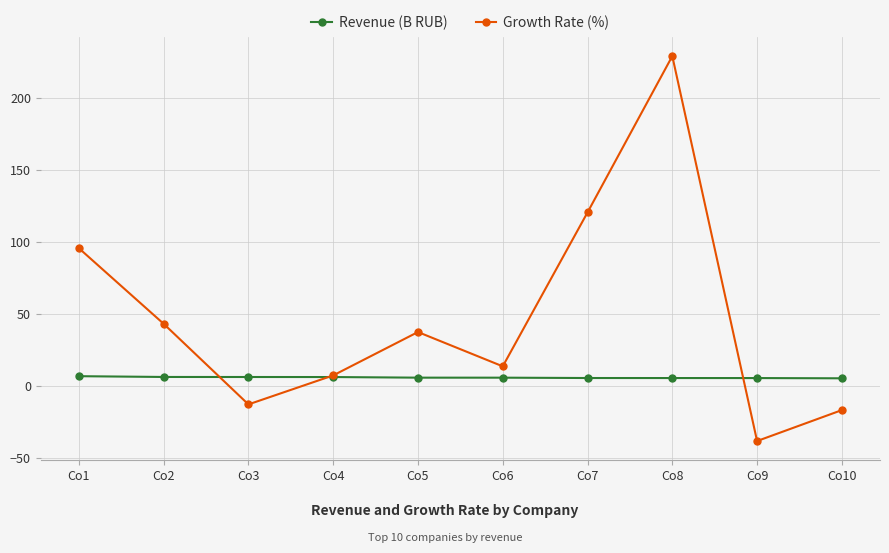

True or false: Revenue (B RUB) has a value of 5.7 at Co7.

True